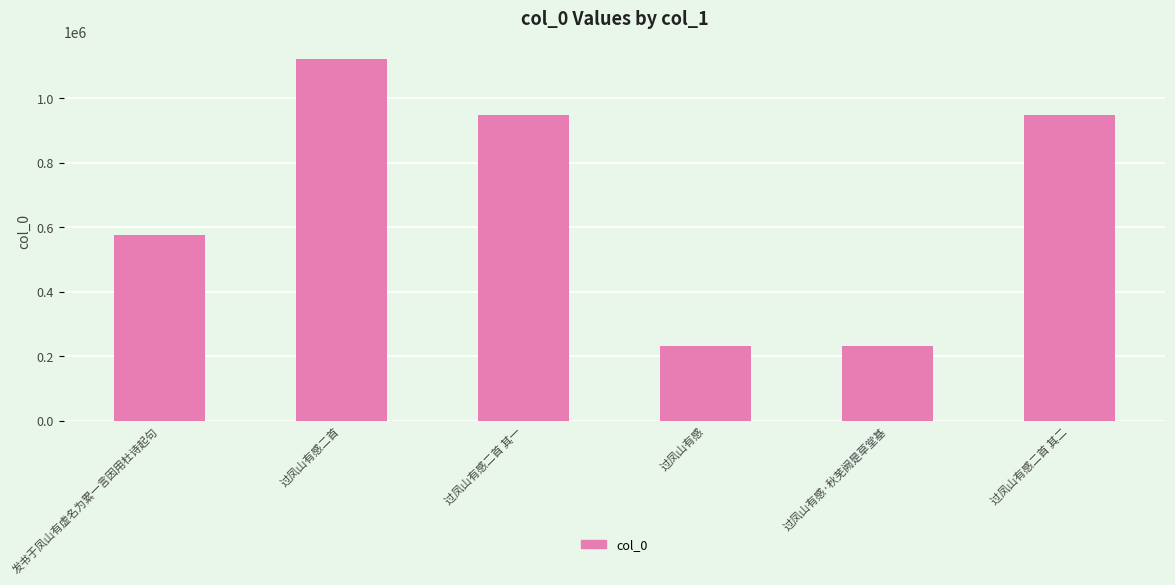

What is the label of the 6th bar from the left?

过凤山有感二首 其二